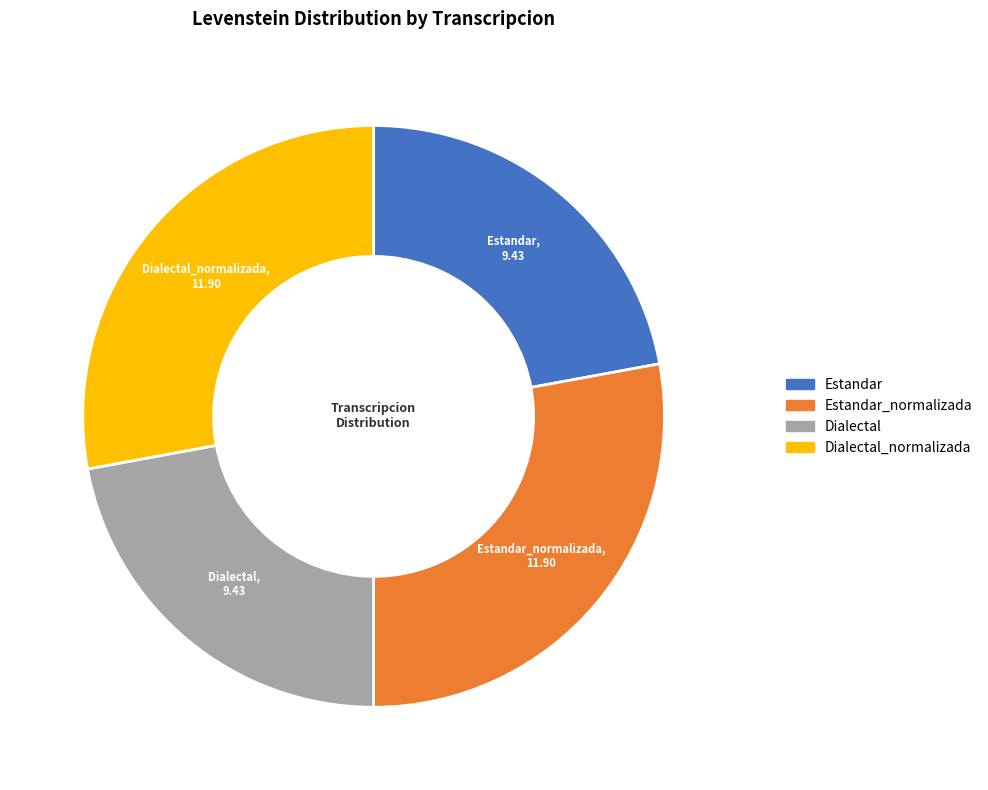

Is there a majority slice in this chart?

No